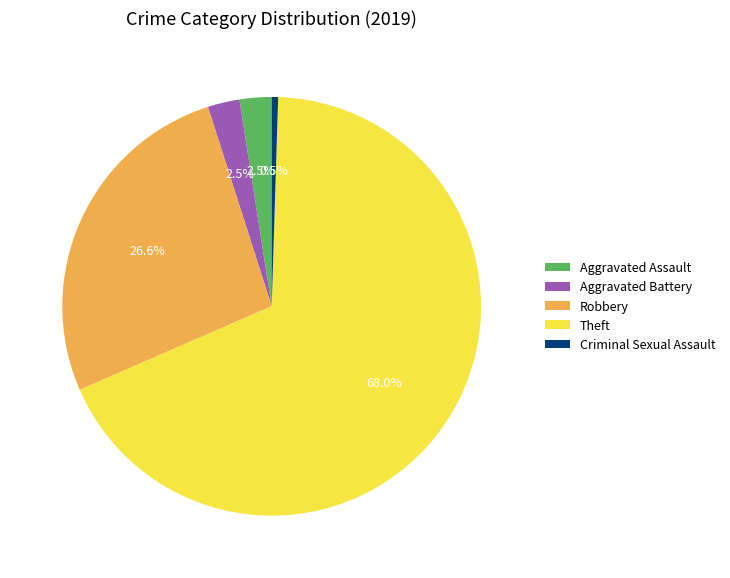

What is the ratio of the value at Aggravated Battery to the value at Aggravated Assault?

1.0